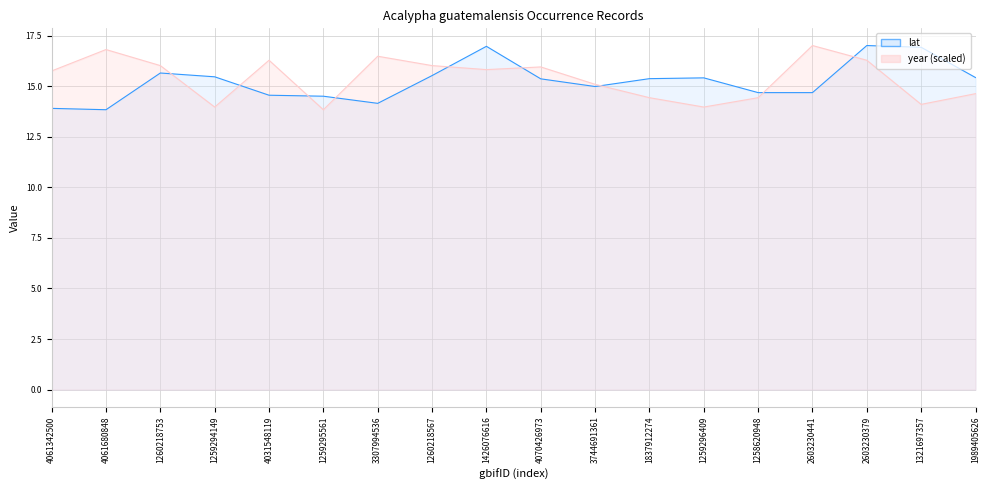

Is the value of year at 3744691361 greater than the value of lat at 4061680848?

Yes